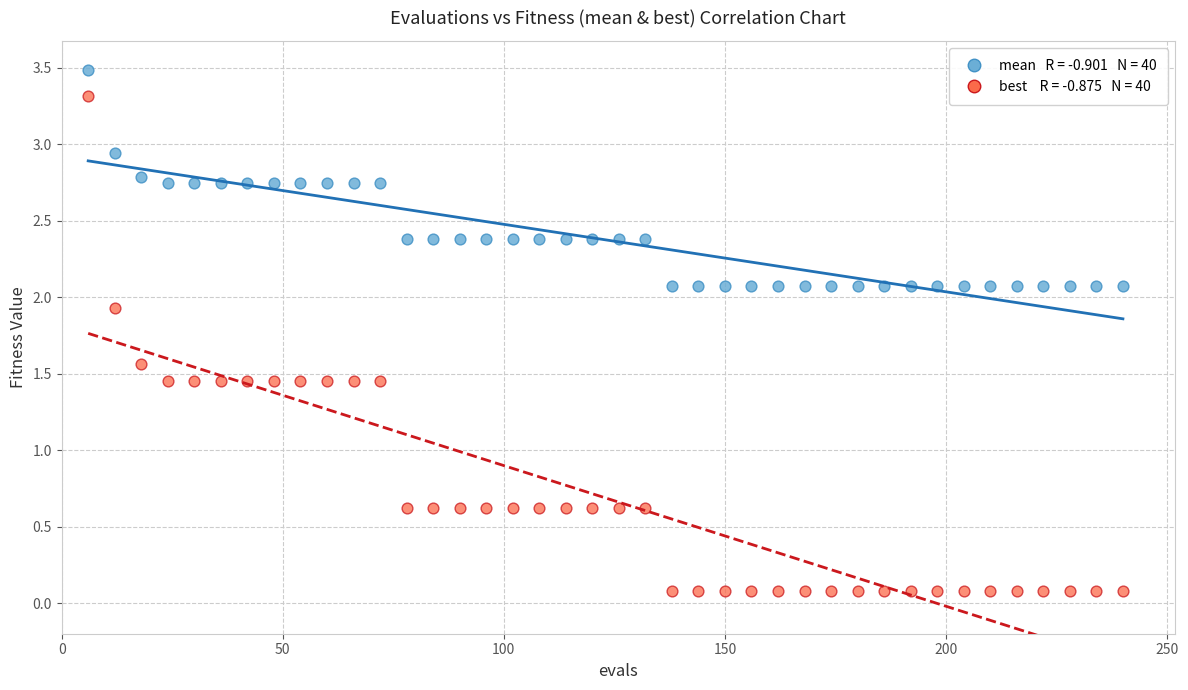

Across all data points, what is the range of X values (max minus min)?

234.0